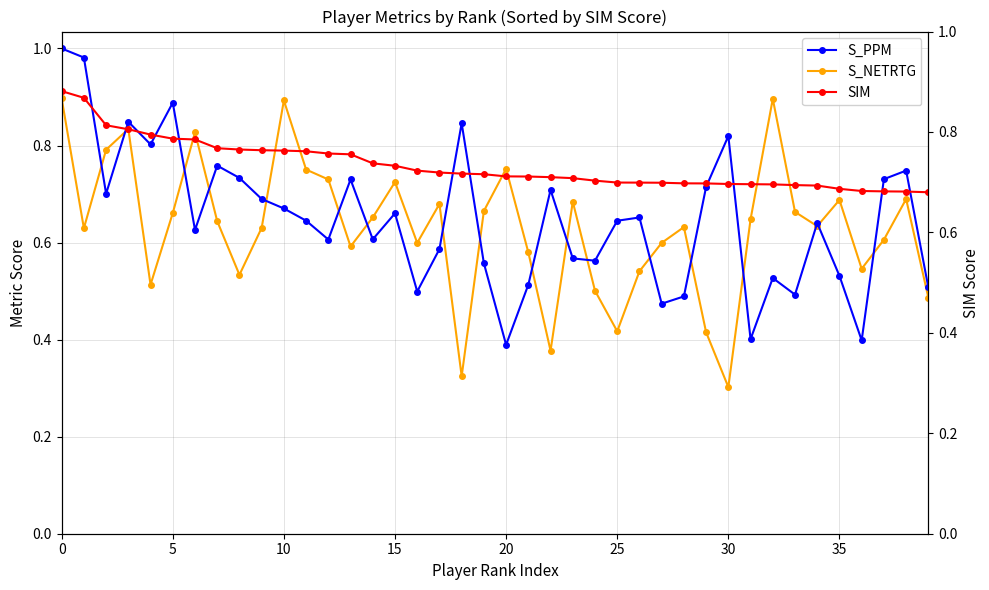

The value of S_PPM at 14 is 0.6. True or false?

True